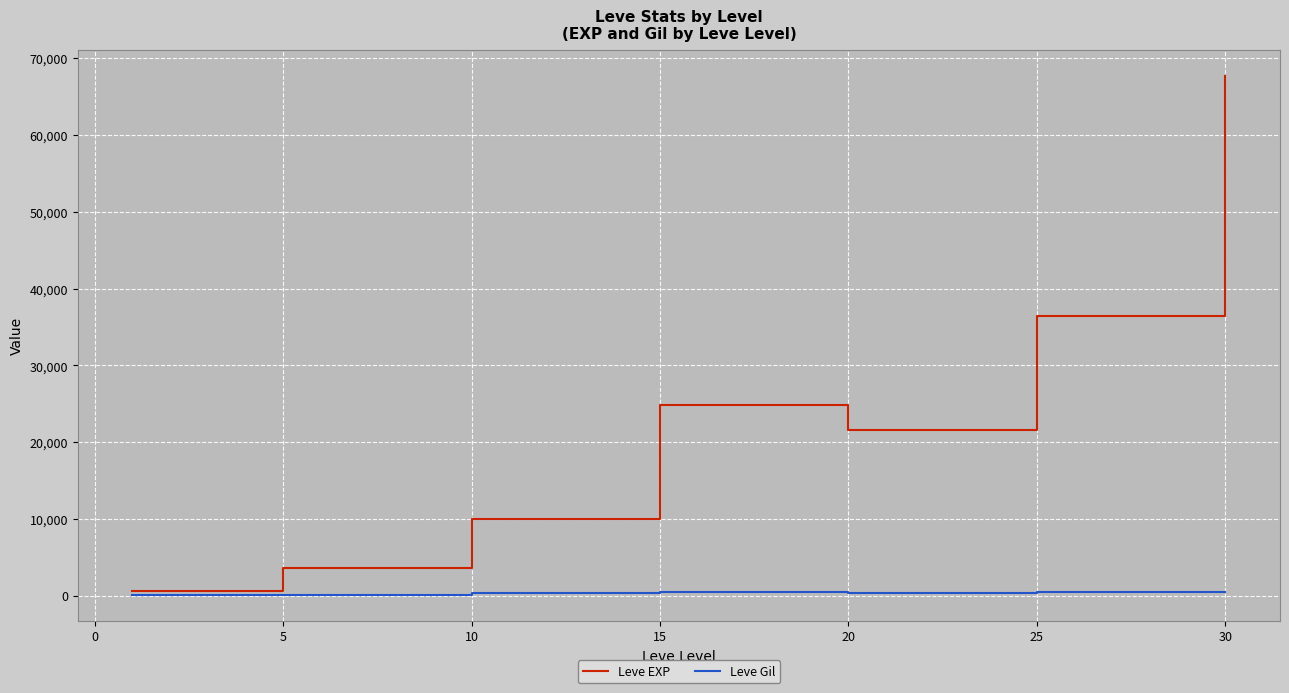

What is the difference between the maximum and minimum values in the Leve Gil series?

416